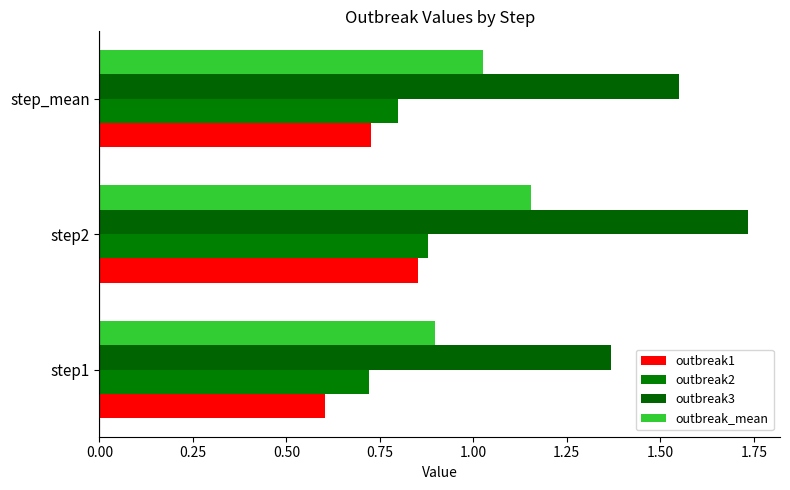

How many distinct data groups are displayed?

4